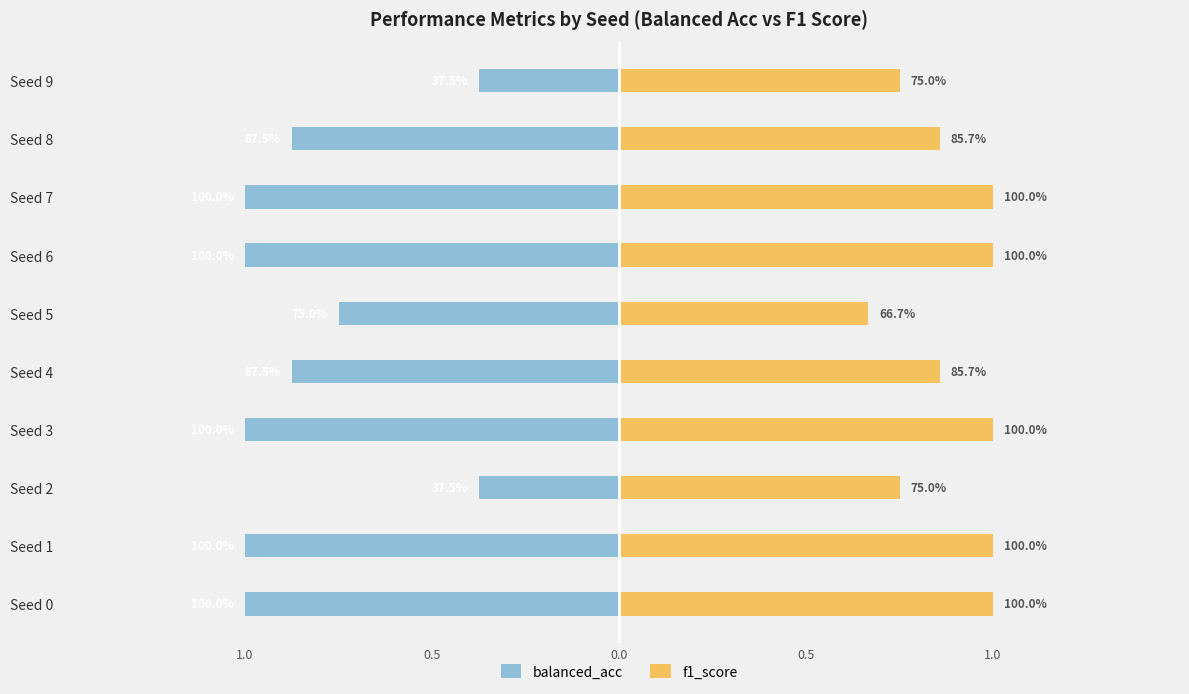

Is the value of f1_score at Seed 0 greater than the value of balanced_acc at Seed 9?

Yes